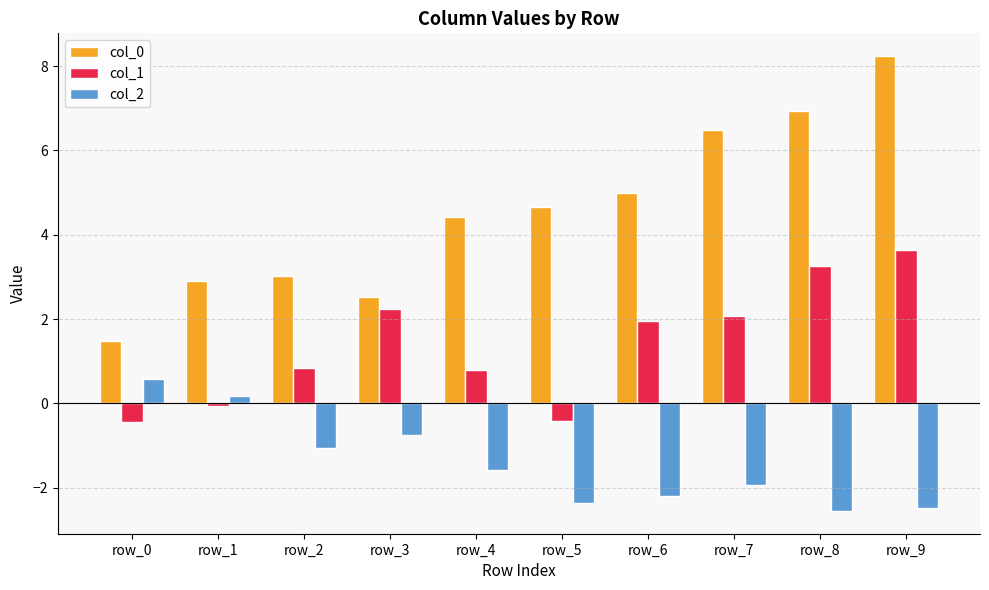

At how many categories does at least one series exceed 2?

9